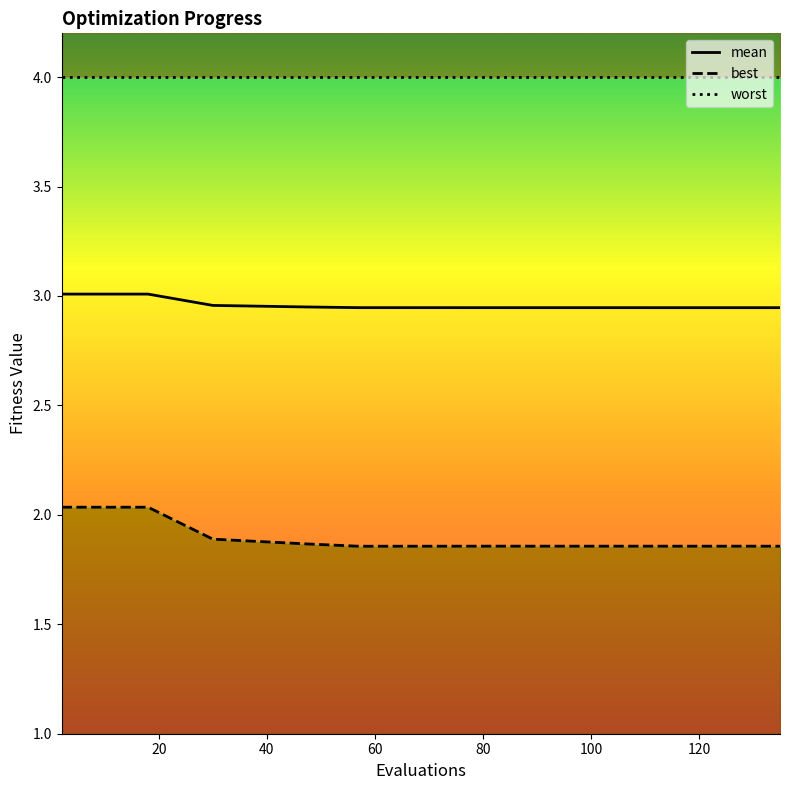

How many best values are between 1 and 2?

10